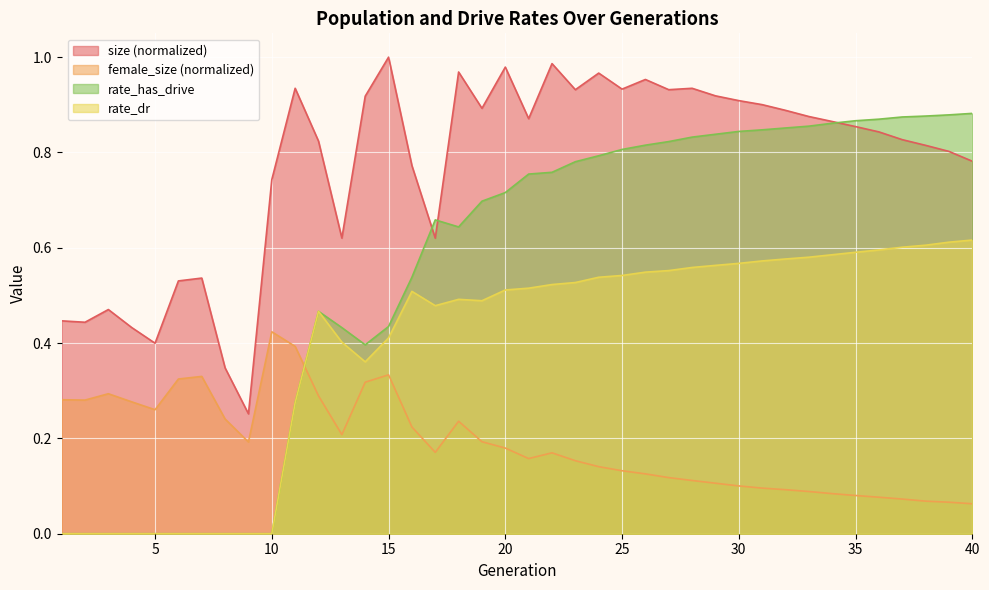

What is the maximum value shown in the chart?

1.0